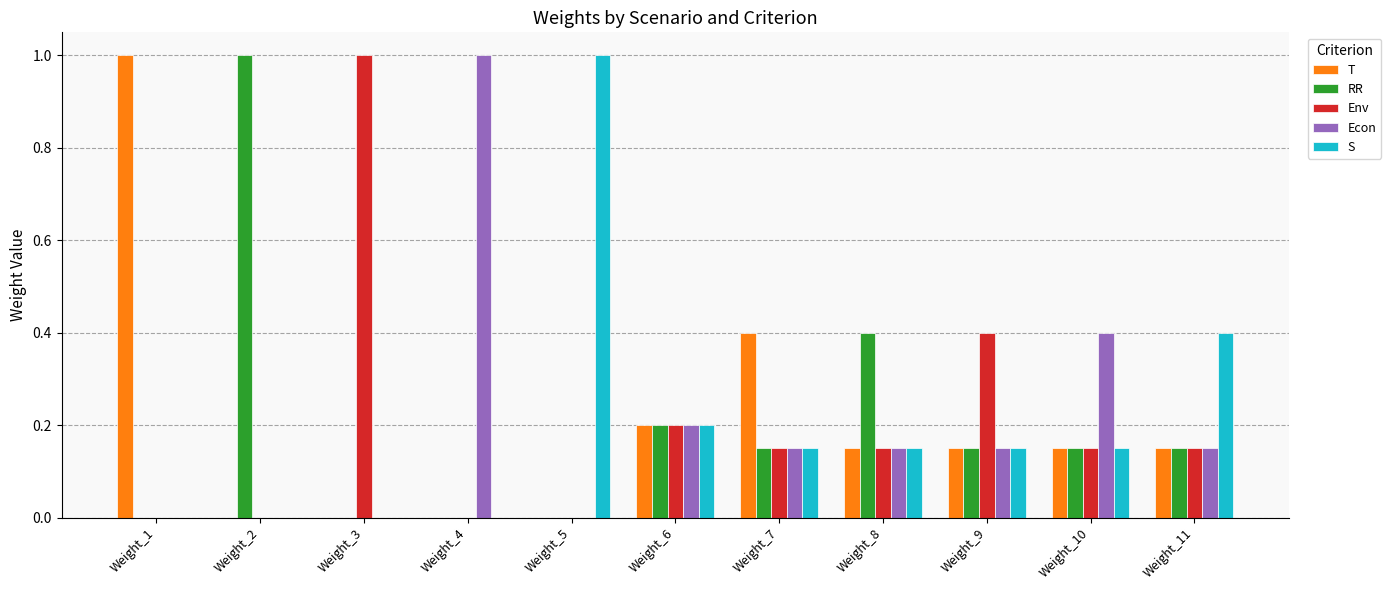

How many data points does each series have?

11